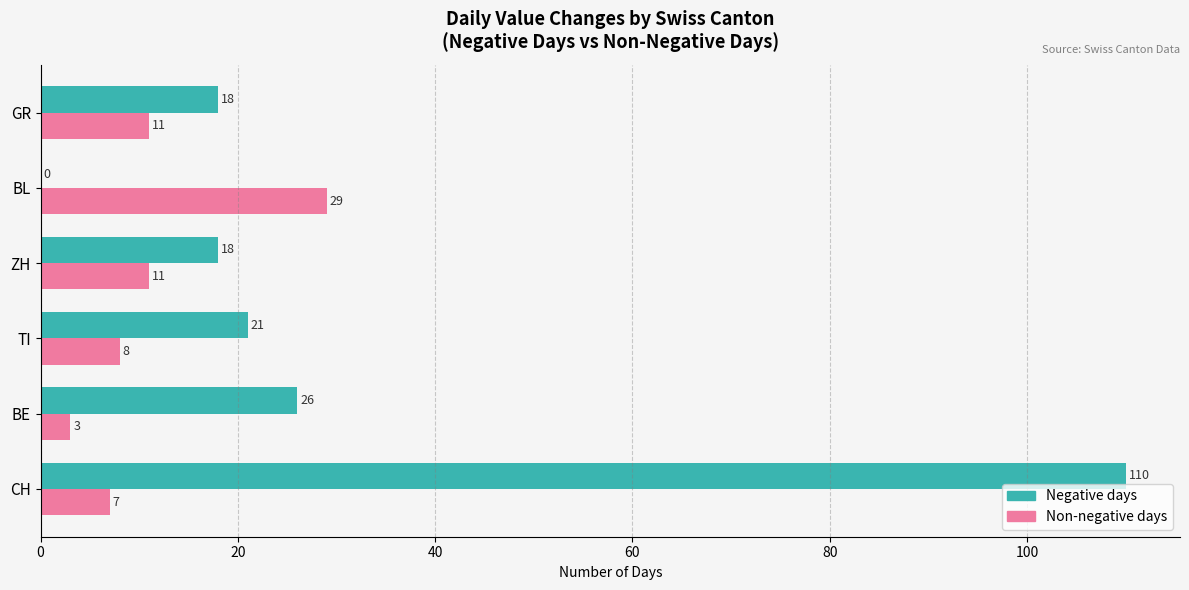

Which series has the largest total across all categories?

Negative days